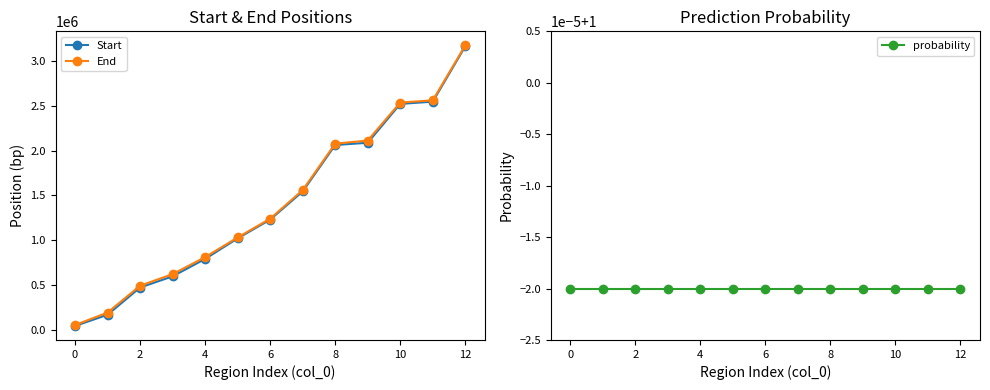

What is the difference between the highest and lowest values at 11?

2564999.0